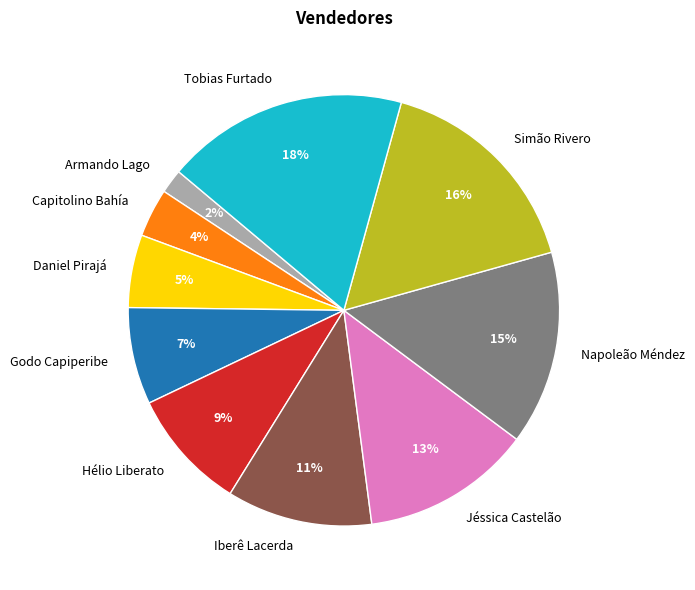

To the nearest percent, what percentage of the pie is Hélio Liberato?

9%